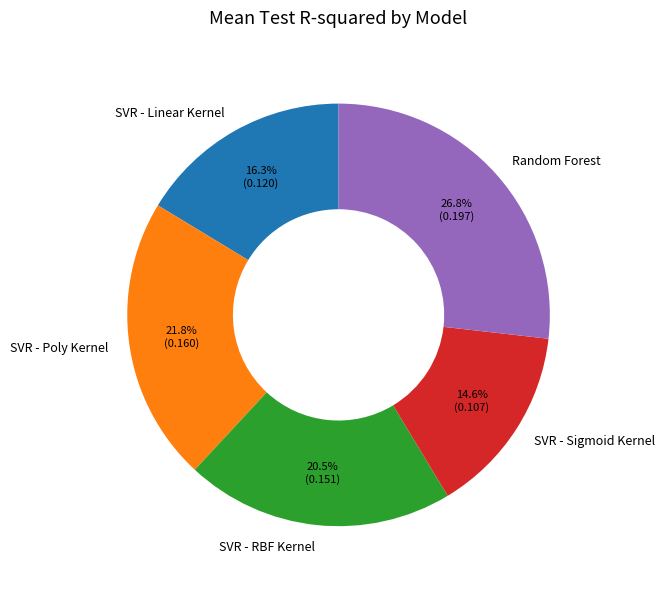

Is there any slice that represents more than half of the pie?

No